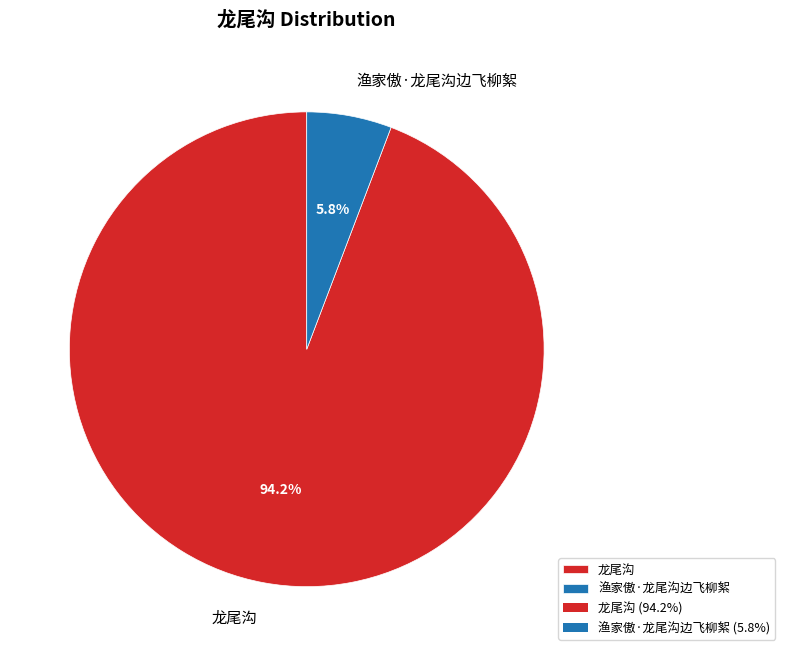

Count the number of slices in the pie.

2